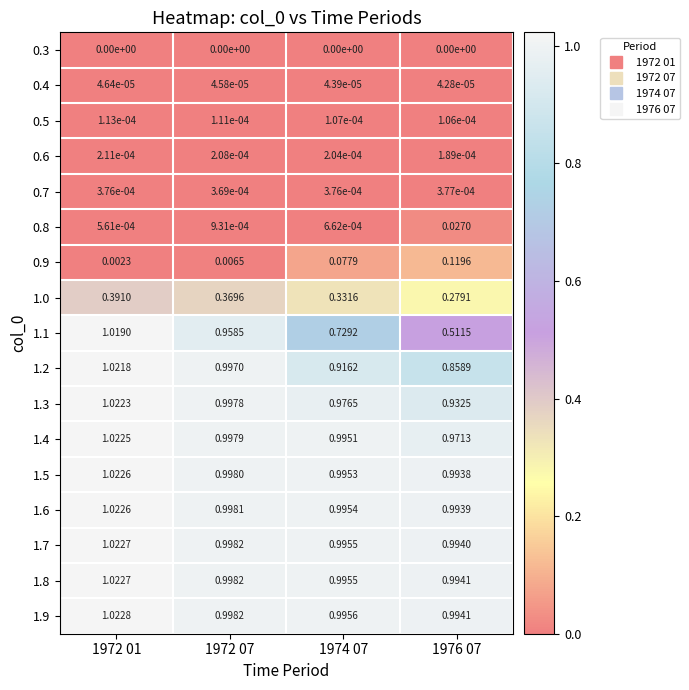

What is the total value across all series at 1976 07?

8.7